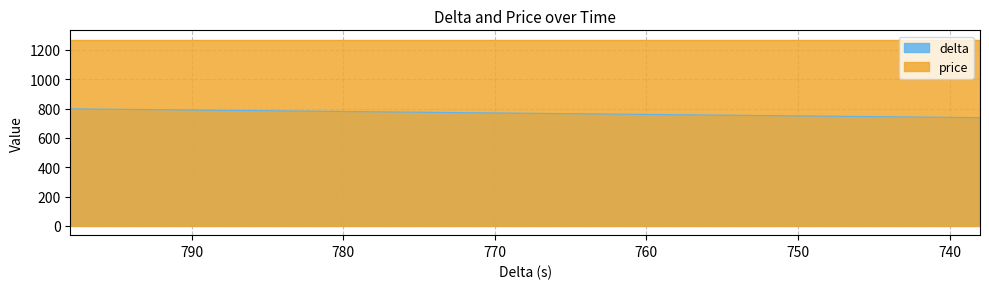

At which category does the chart reach its minimum across all series?

738